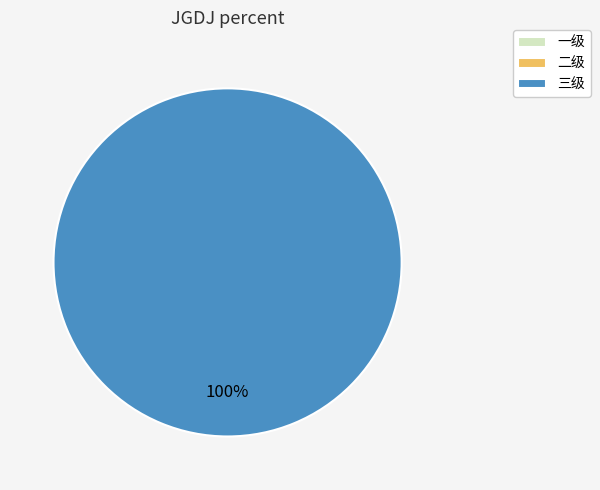

Count the number of slices in the pie.

3